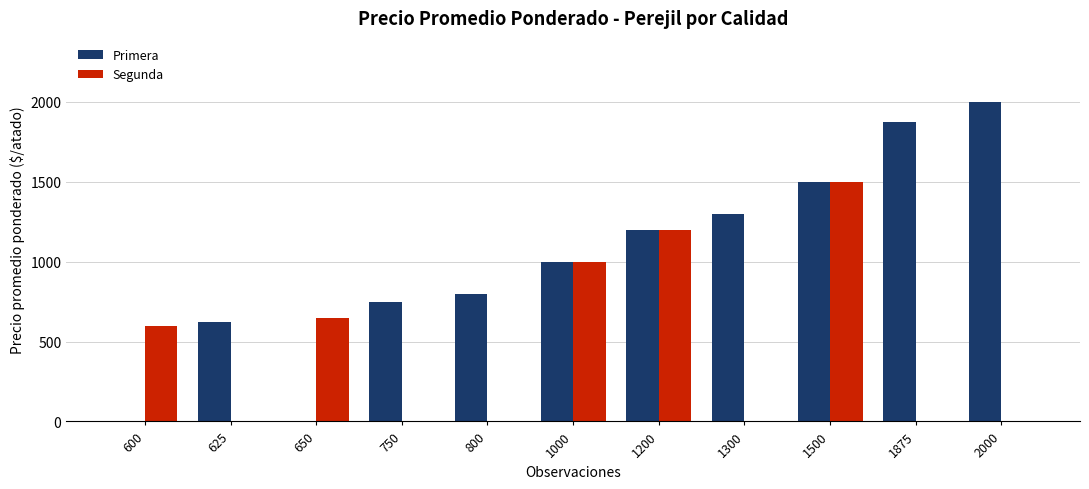

How many values in the Segunda series exceed 0?

5